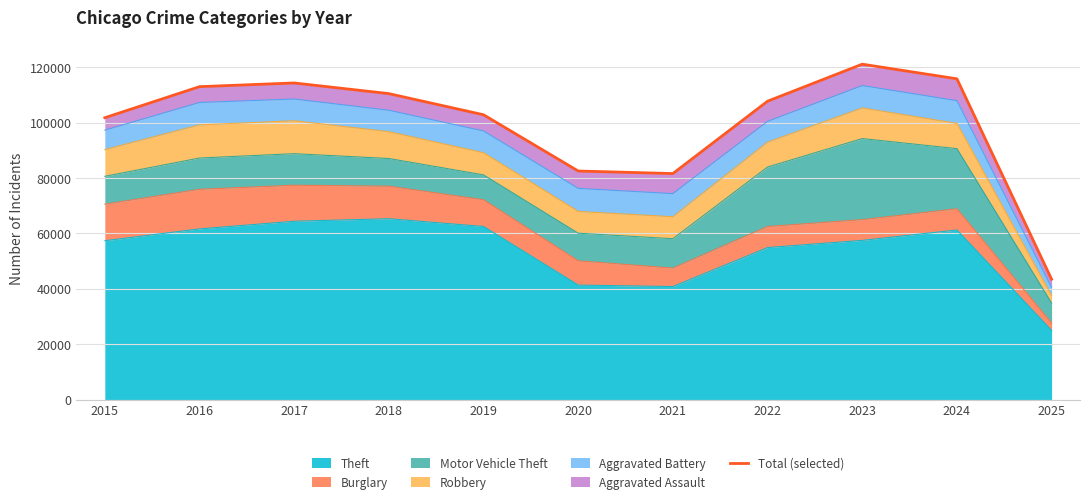

What is the minimum value shown in the chart?

43451